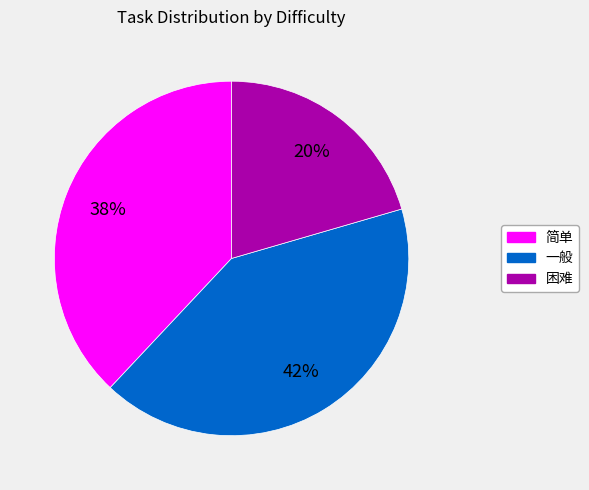

To the nearest percent, what is the combined percentage of 困难 and 一般?

62%